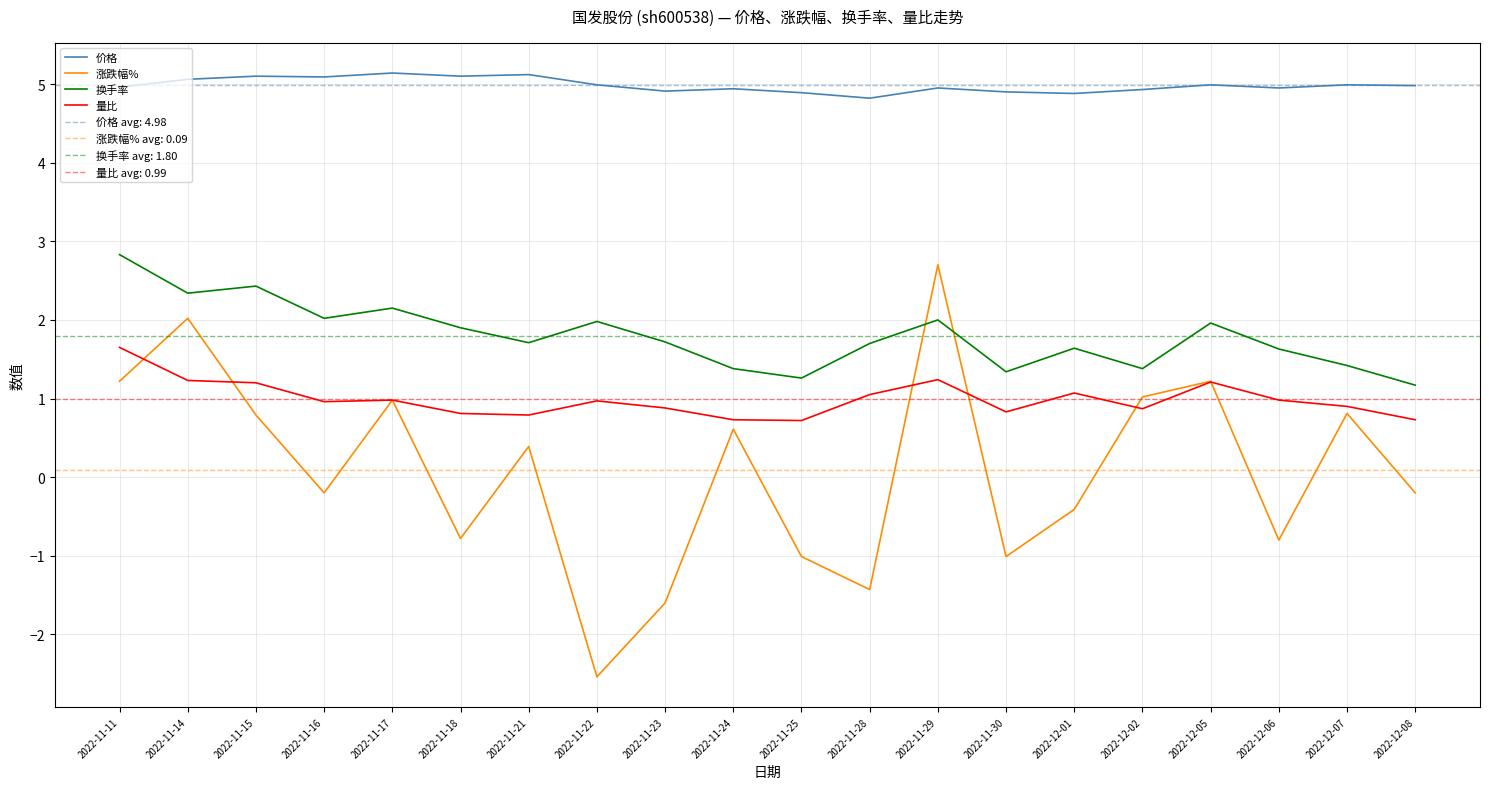

At which category does 量比 reach its first local valley?

2022-11-16